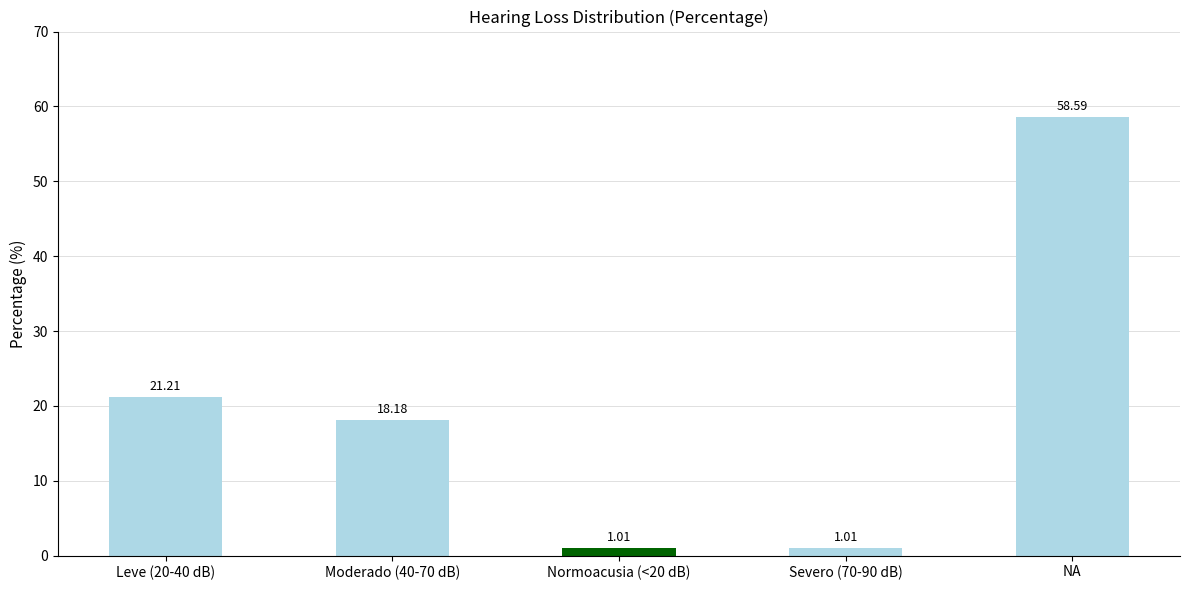

Between NA and Severo (70-90 dB), which is larger?

NA